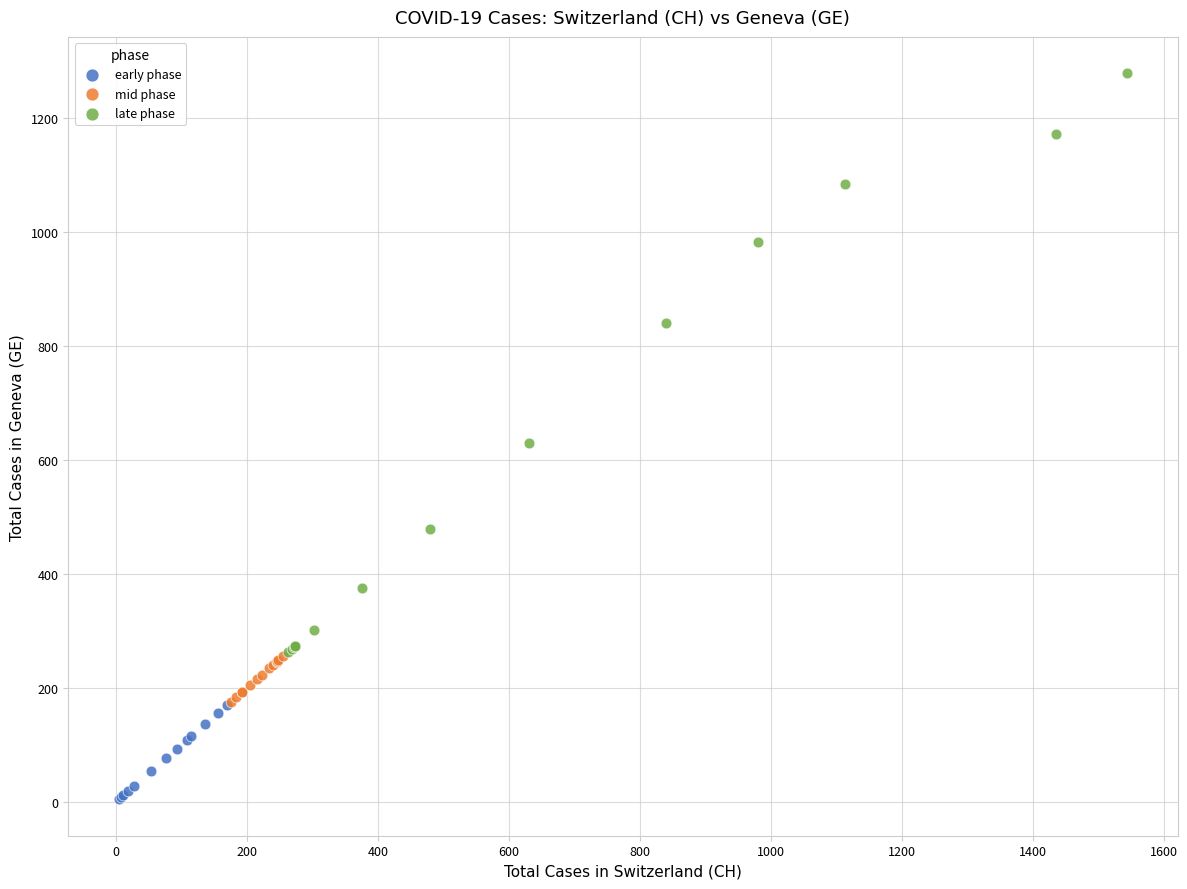

Which series reaches the maximum Y coordinate?

late phase